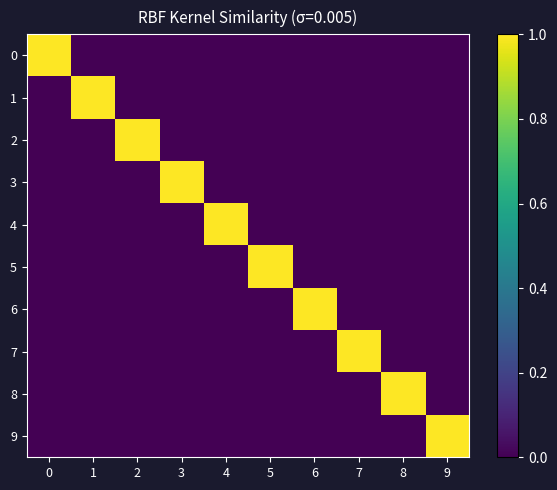

Reading left to right, extract all data points from this chart.

row_0: 1	0	0	0	0	0	0	0	0	0
row_1: 0	1	0	0	0	0	0	0	0	0
row_2: 0	0	1	0	0	0	0	0	0	0
row_3: 0	0	0	1	0	0	0	0	0	0
row_4: 0	0	0	0	1	0	0	0	0	0
row_5: 0	0	0	0	0	1	0	0	0	0
row_6: 0	0	0	0	0	0	1	0	0	0
row_7: 0	0	0	0	0	0	0	1	0	0
row_8: 0	0	0	0	0	0	0	0	1	0
row_9: 0	0	0	0	0	0	0	0	0	1